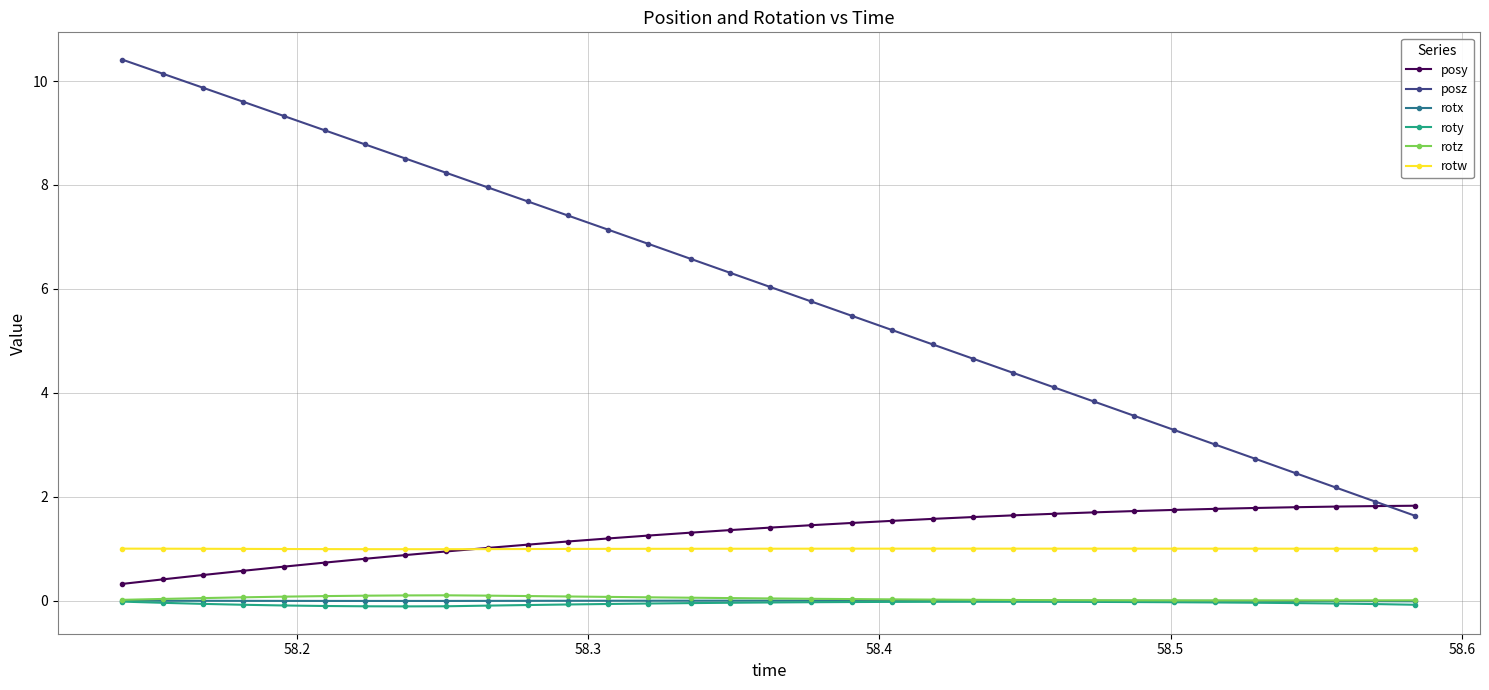

True or false: rotw and posz cross at least once.

False